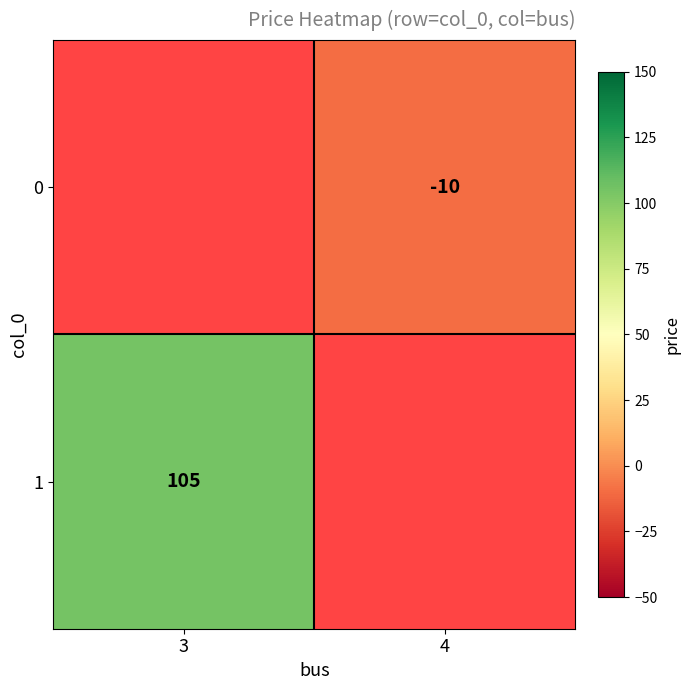

The 0 series shows -10 at 4. True or false?

True